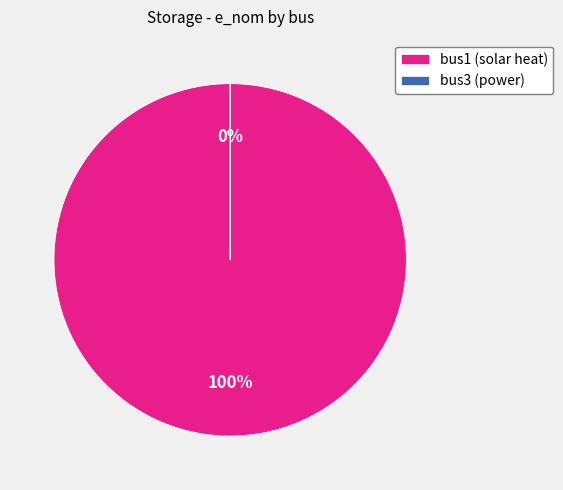

Rank the categories by value from highest to lowest.

bus1, bus3